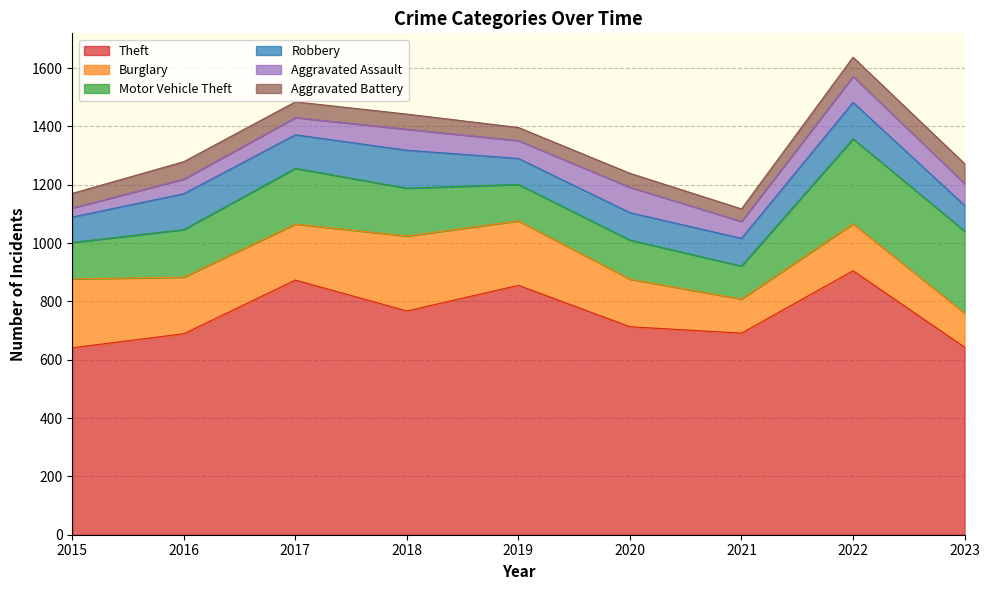

What is the difference between the second highest and second lowest values in the Robbery series?

37